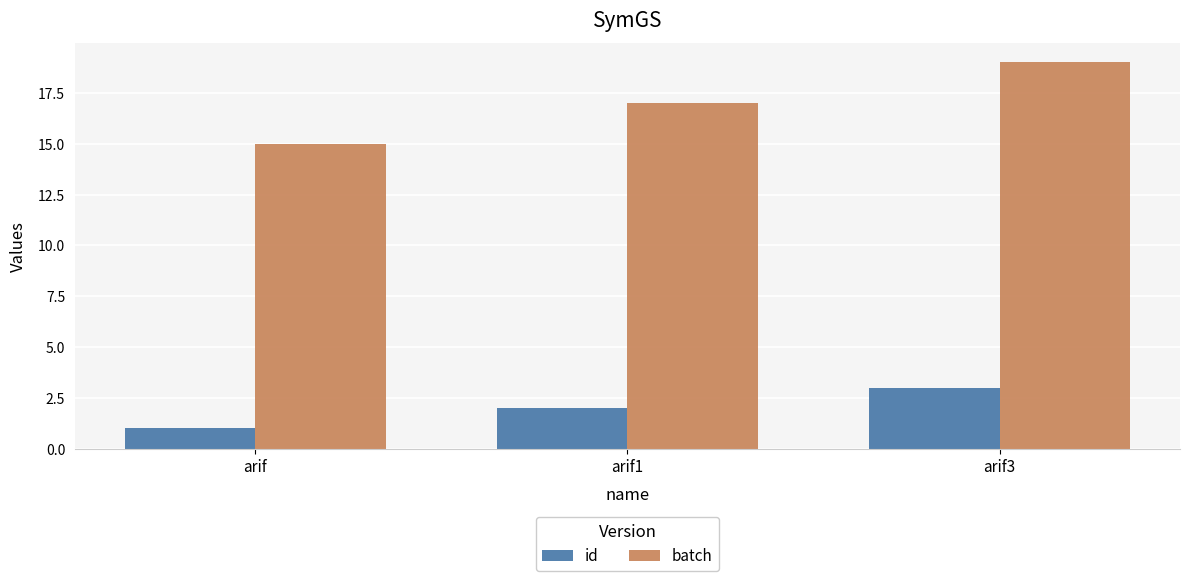

What is the label of the 1st bar from the left?

arif